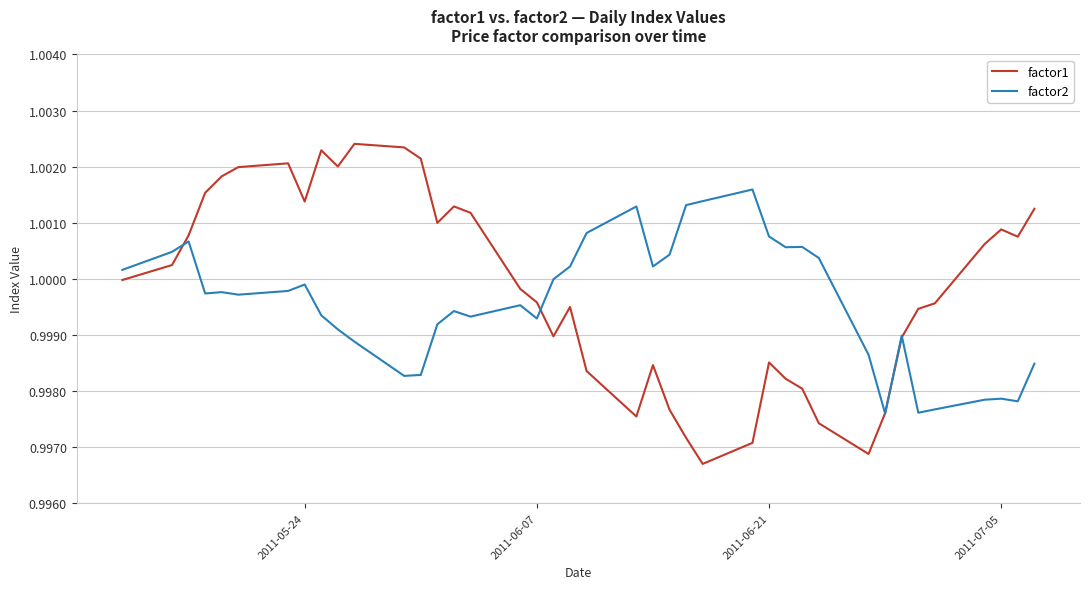

What is the minimum value for factor1?

1.0